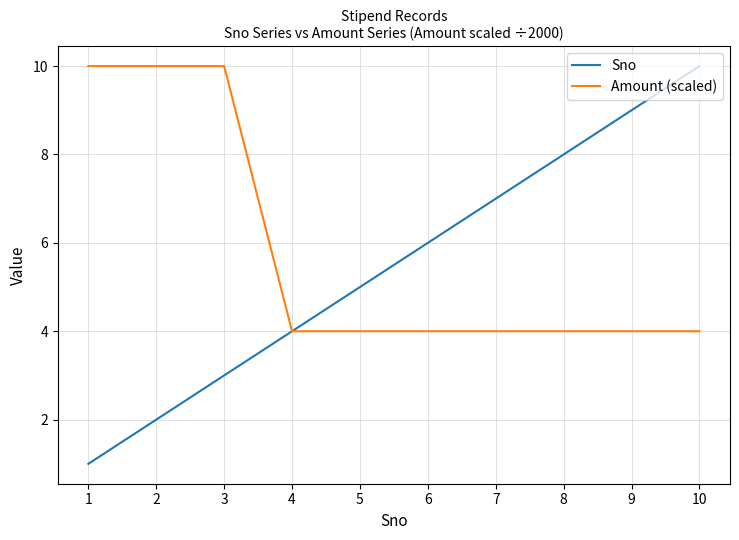

At which category is the sum across all series the highest?

10